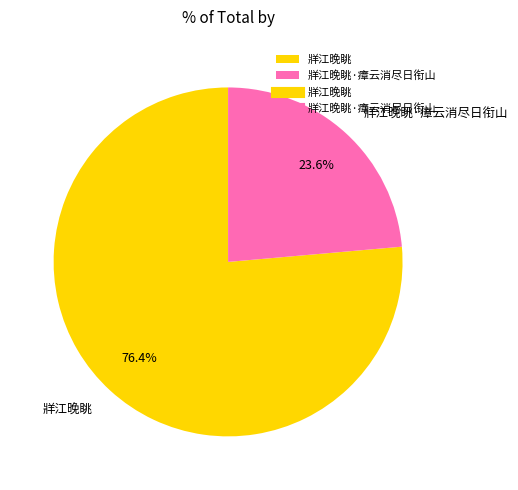

Rank the categories by value from highest to lowest.

牂江晚眺, 牂江晚眺·瘴云消尽日衔山